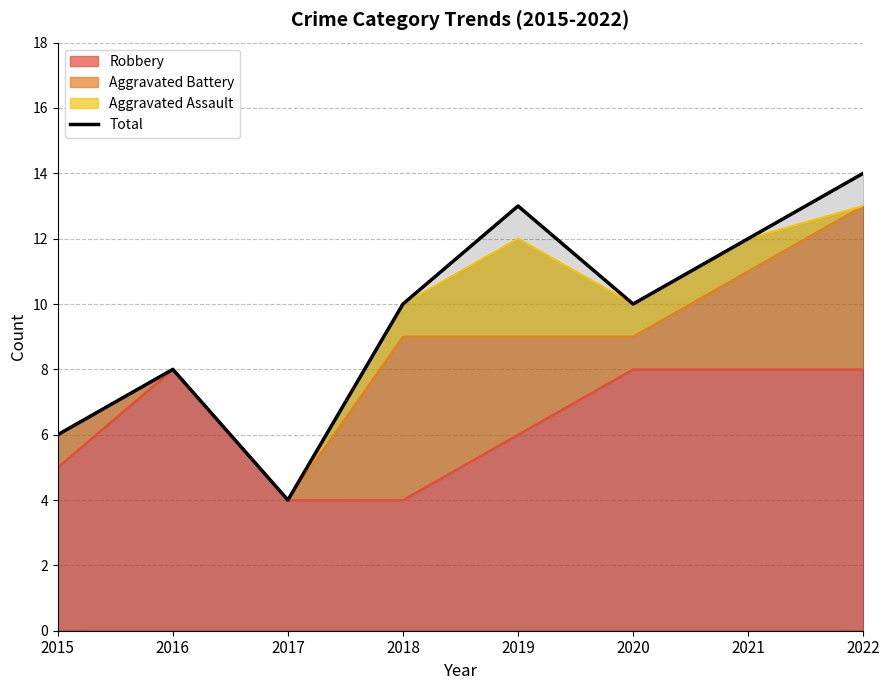

At which category does the chart reach its peak across all series?

2022